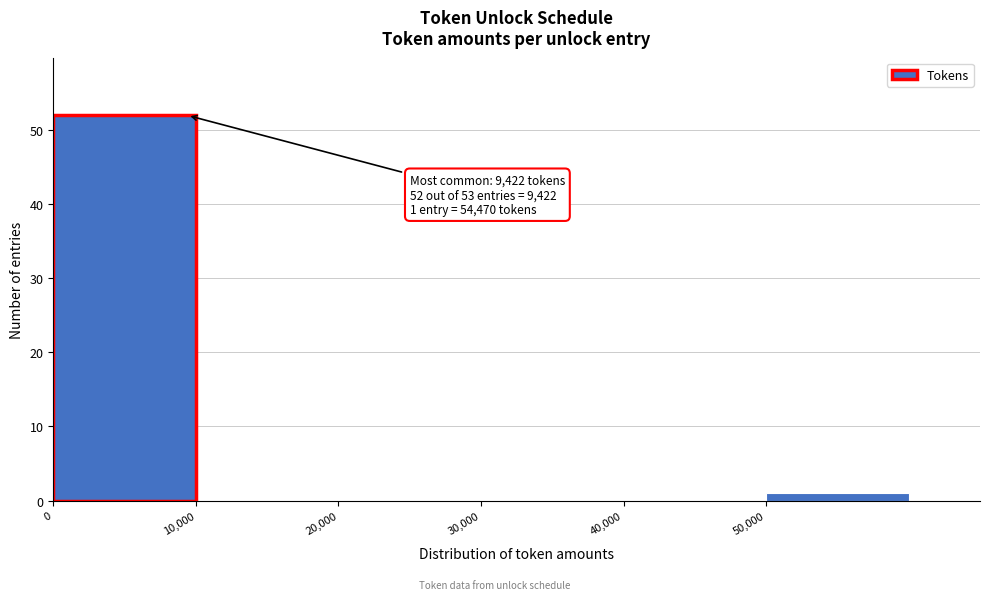

Which range on the x-axis has the tallest bar?

0 to 10000